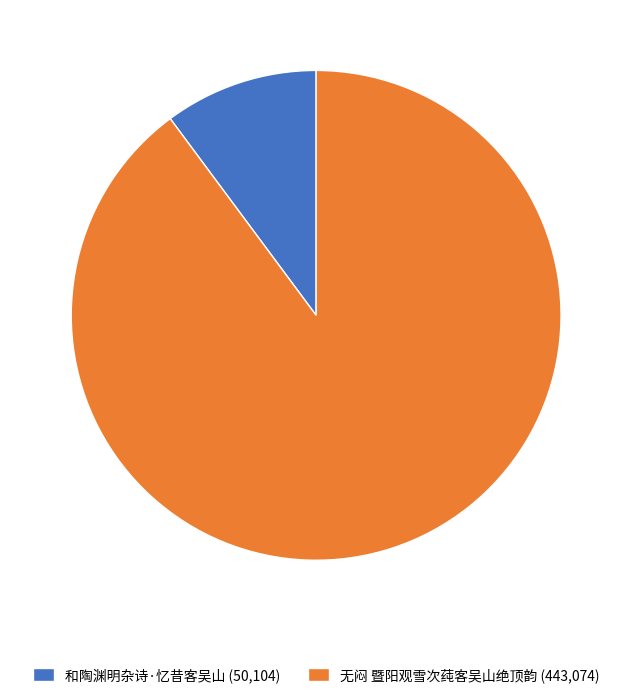

Which has a higher value, 和陶渊明杂诗·忆昔客吴山 or 无闷 暨阳观雪次莼客吴山绝顶韵?

无闷 暨阳观雪次莼客吴山绝顶韵